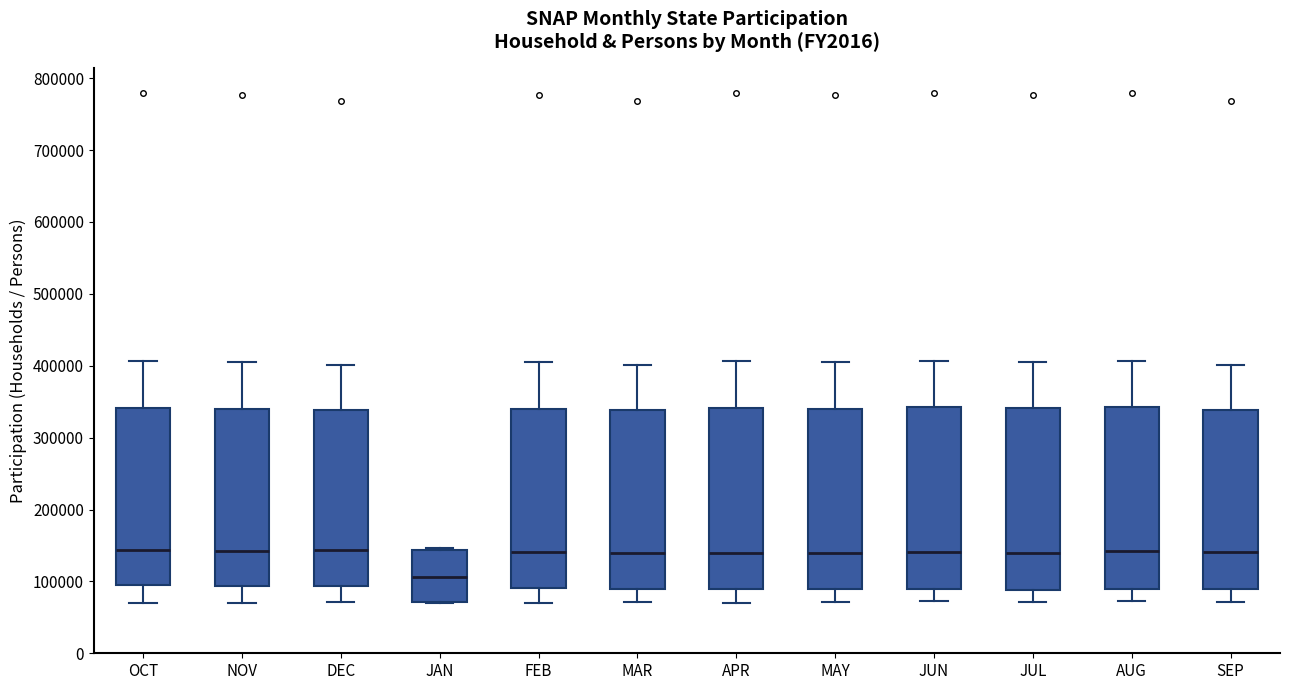

Reading left to right, read every box against the y-axis: the position of its median line, the range the box covers, and the ends of its whiskers. The values are not printed on the chart, so give them approximately, as read against the axis.

OCT: median 140000, box 90000 to 340000, whiskers 70000 to 410000
NOV: median 140000, box 90000 to 340000, whiskers 70000 to 410000
DEC: median 140000, box 90000 to 340000, whiskers 70000 to 400000
JAN: median 110000, box 70000 to 140000, whiskers 70000 to 150000
FEB: median 140000, box 90000 to 340000, whiskers 70000 to 410000
MAR: median 140000, box 90000 to 340000, whiskers 70000 to 400000
APR: median 140000, box 90000 to 340000, whiskers 70000 to 410000
MAY: median 140000, box 90000 to 340000, whiskers 70000 to 410000
JUN: median 140000, box 90000 to 340000, whiskers 70000 to 410000
JUL: median 140000, box 90000 to 340000, whiskers 70000 to 410000
AUG: median 140000, box 90000 to 340000, whiskers 70000 to 410000
SEP: median 140000, box 90000 to 340000, whiskers 70000 to 400000